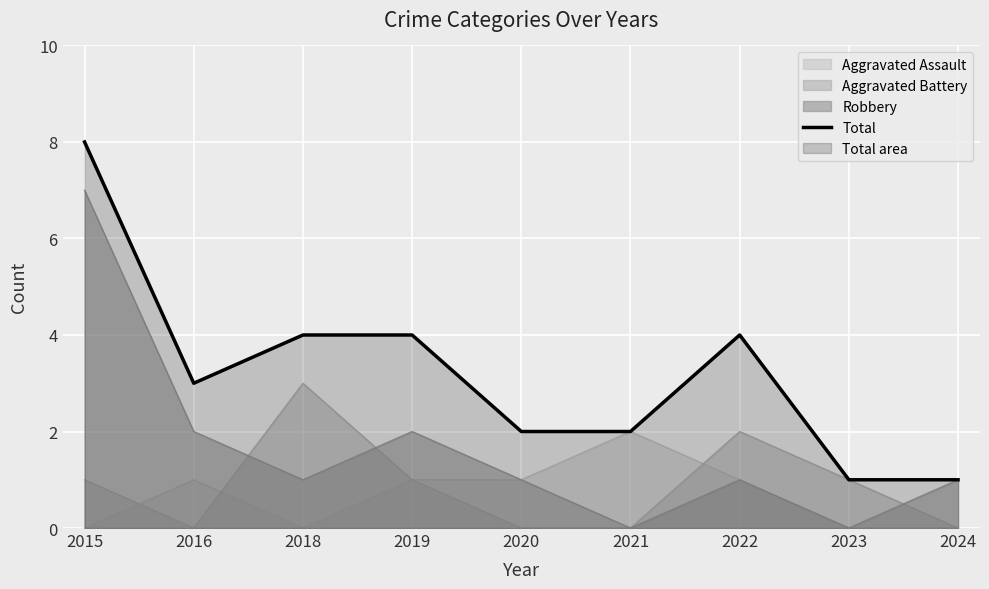

Reading left to right, transcribe all the data shown in this chart.

2015=8	2016=3	2018=4	2019=4	2020=2	2021=2	2022=4	2023=1	2024=1